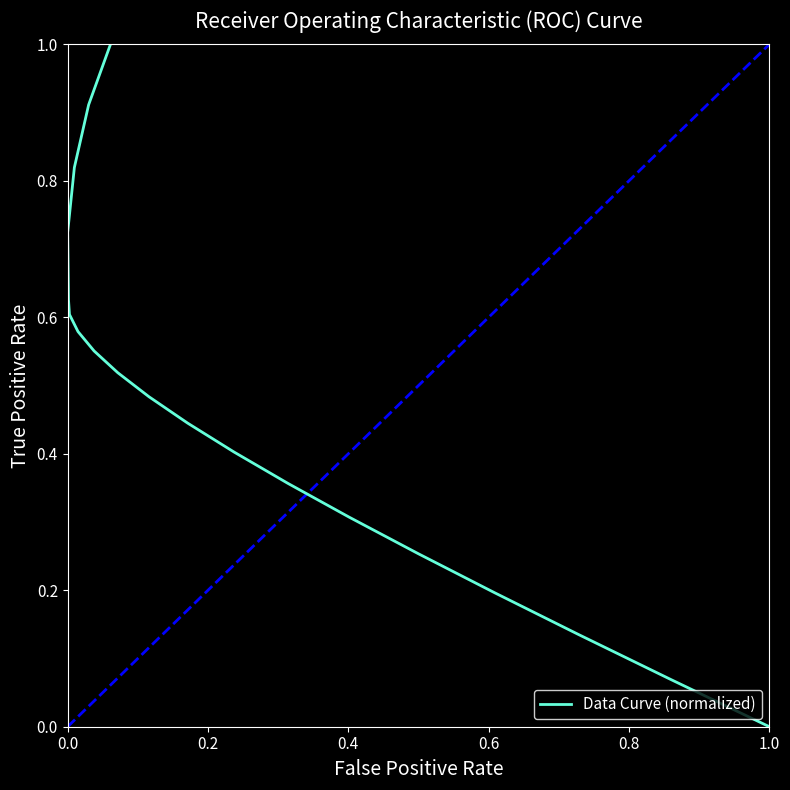

What is the difference between the second highest and second lowest values?

0.8